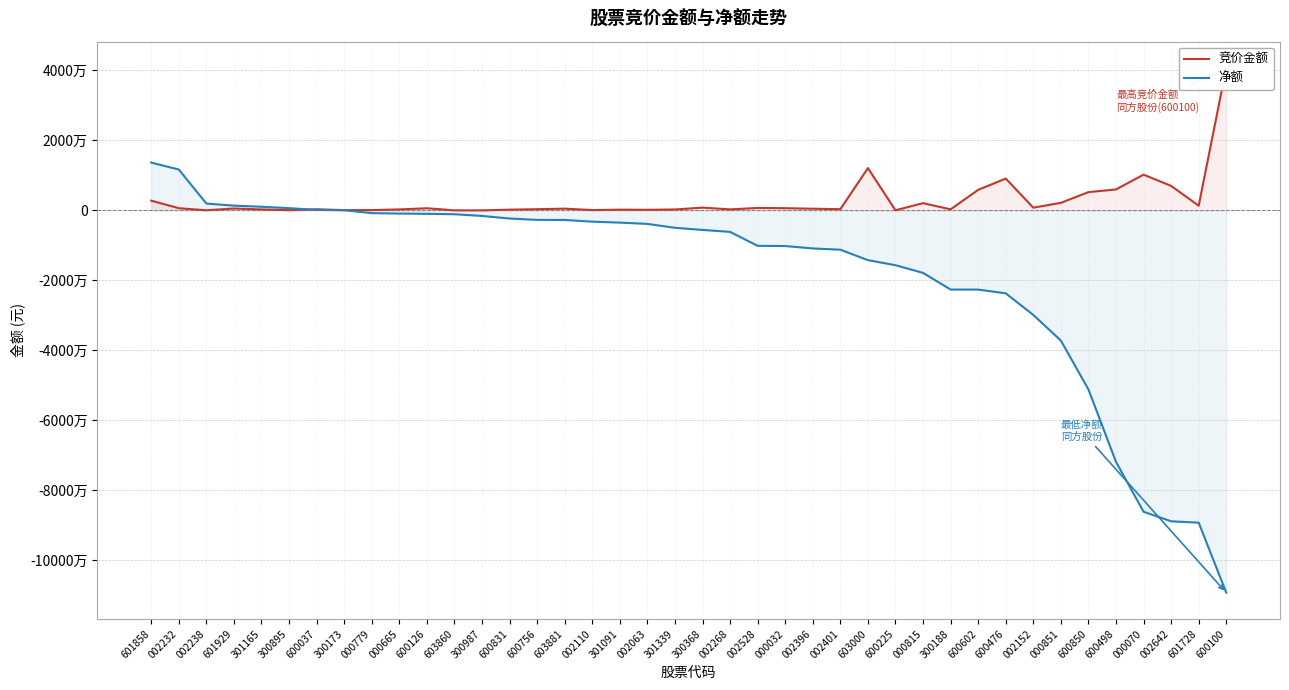

What is the greatest value displayed?

40732970